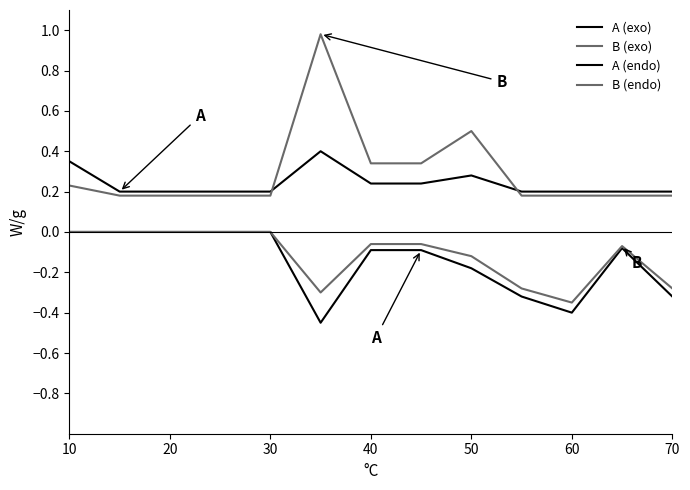

Does the chart display data point markers on the line(s)?

No